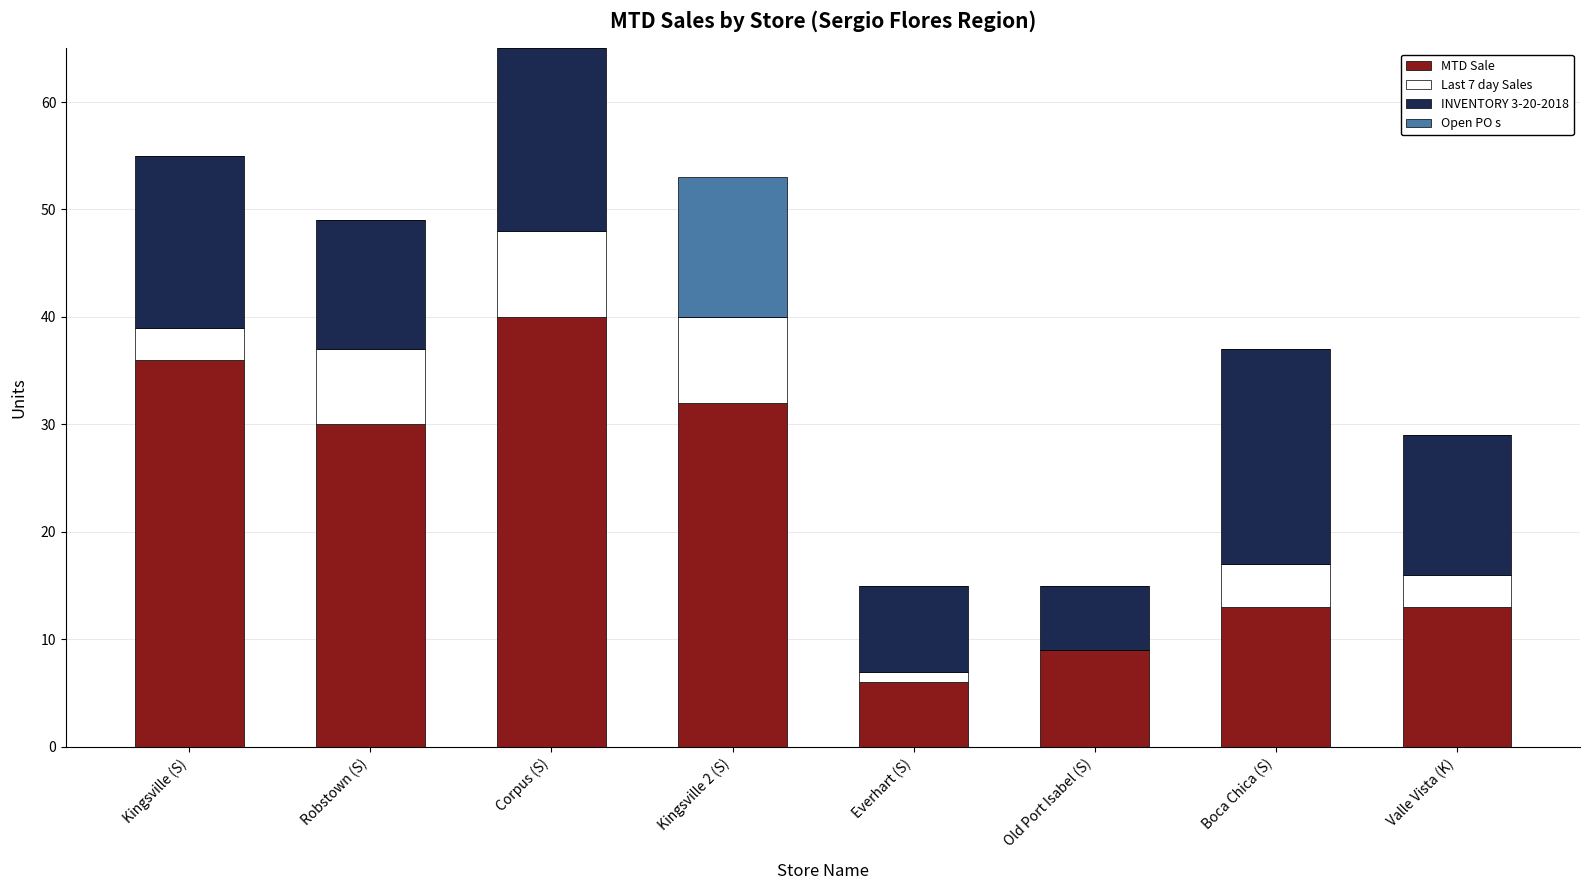

At which category is the sum across all series the highest?

Corpus (S)